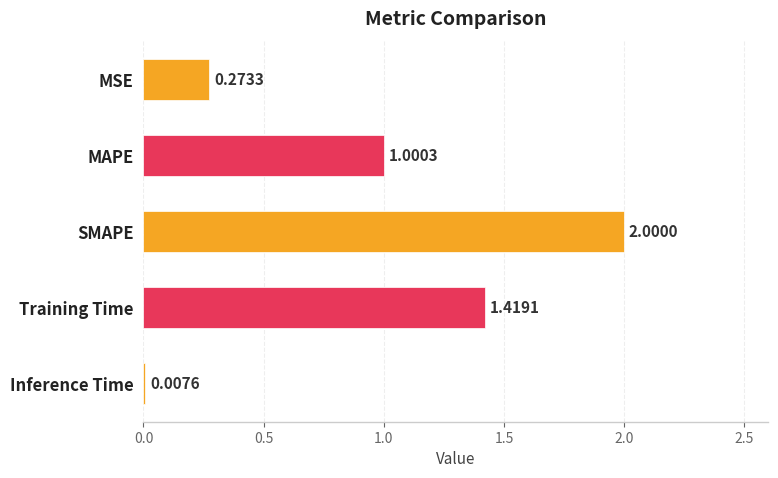

Which has a higher value, MSE or MAPE?

MAPE